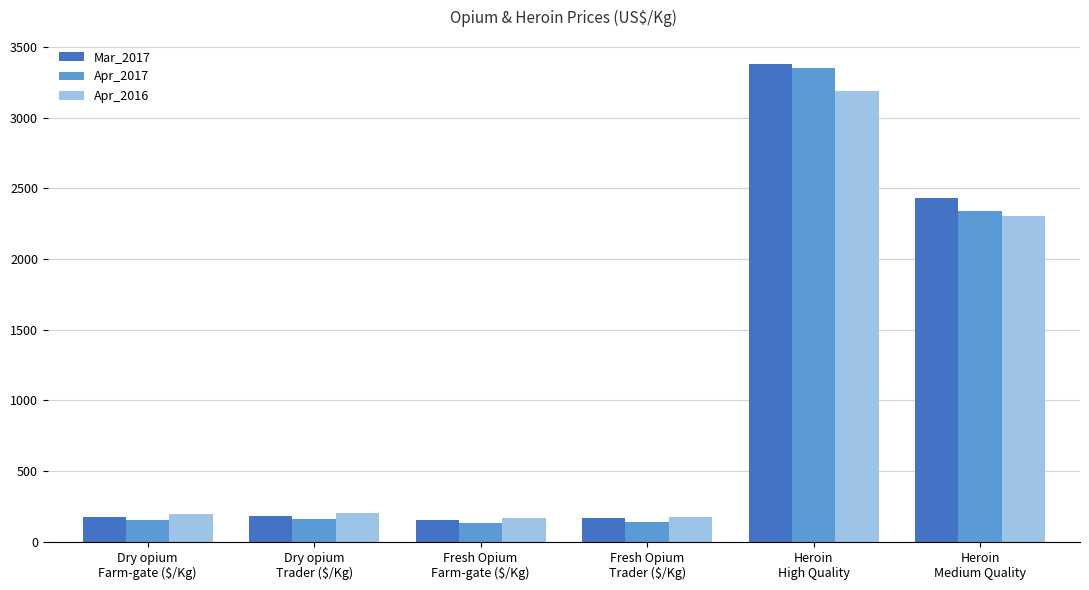

What is the minimum value shown in the chart?

134